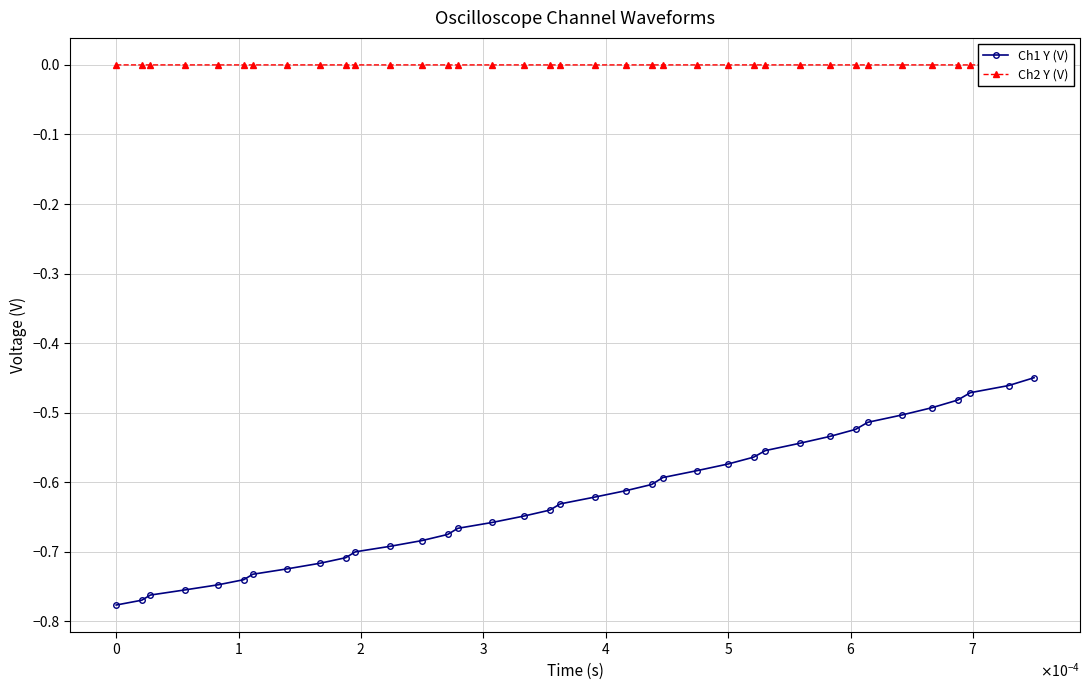

True or false: Ch2 Y (V) and Ch1 Y (V) cross at least once.

False